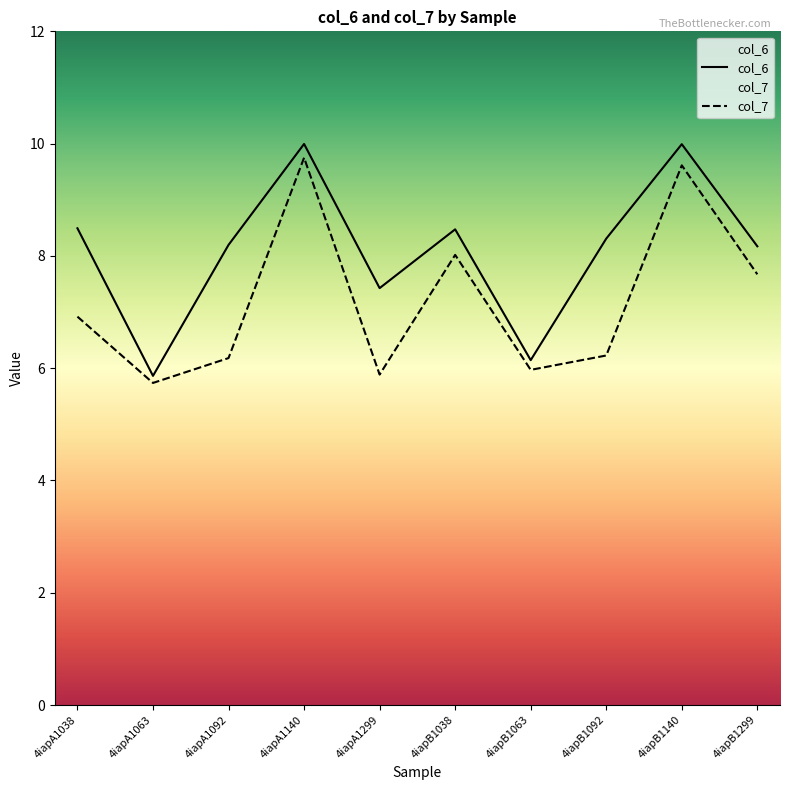

At how many categories does at least one series exceed 7?

8